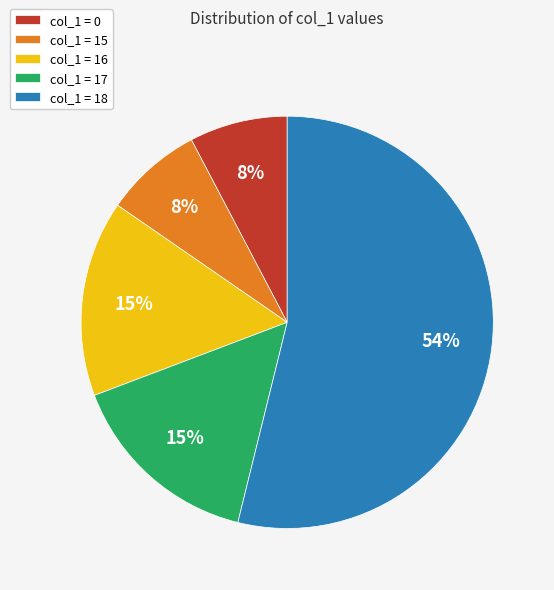

To the nearest percent, what is the difference between the largest and smallest slice percentages?

46%